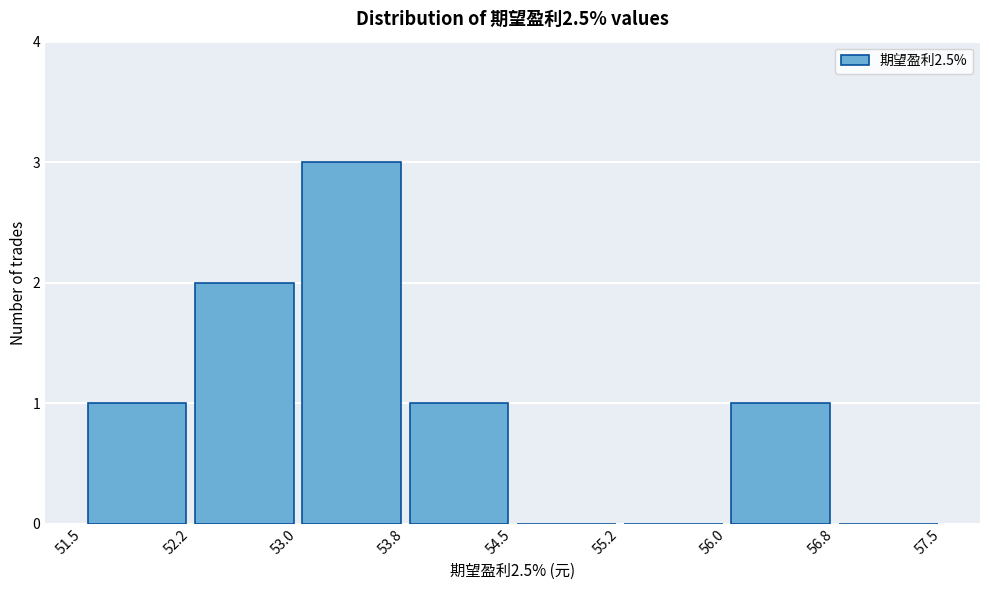

What is the height of the bar covering 56.0 to 56.8 on the x-axis? The values are not printed on the chart, so give them approximately, as read against the axis.

1